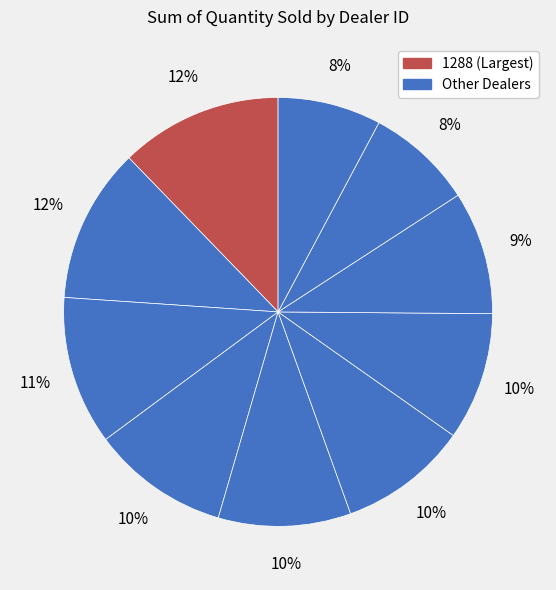

What is the smallest slice in the pie chart?

1222